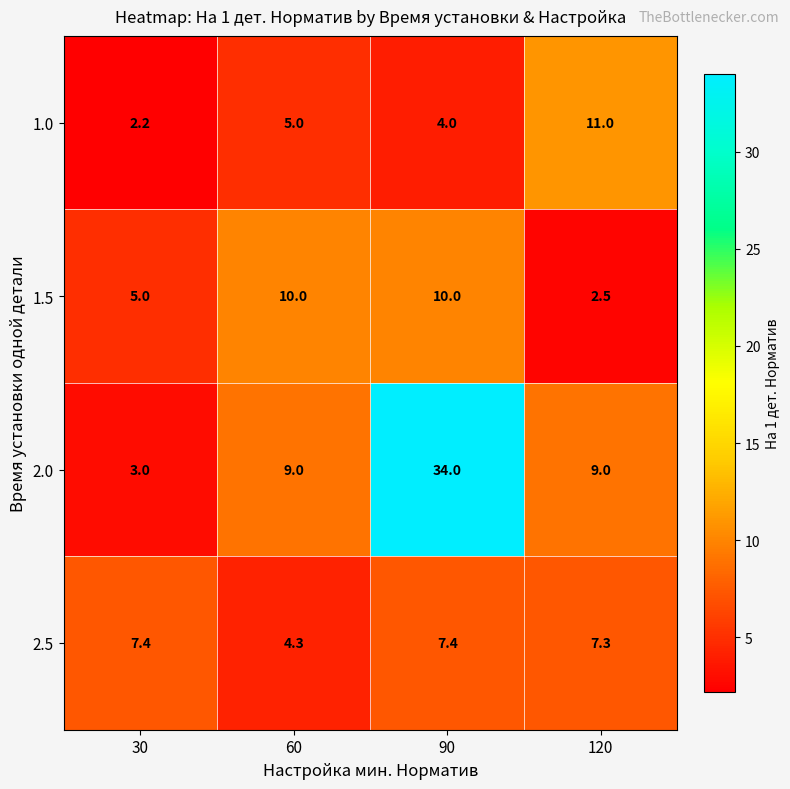

Between 30 and 90, which series saw the biggest shift?

2.0